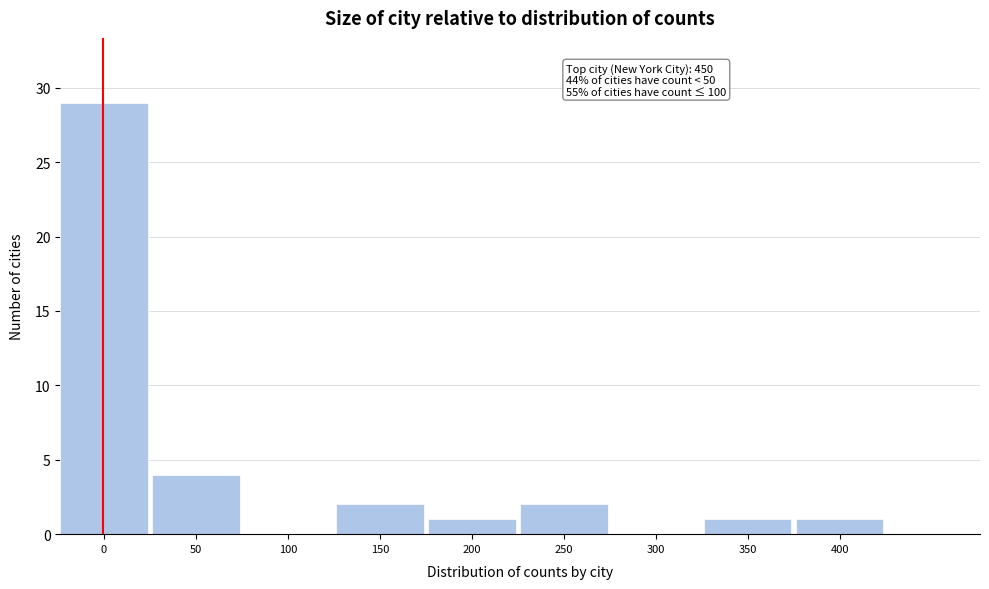

Reading right to left, extract all data points from this chart.

400=1	350=1	300=0	250=2	200=1	150=2	100=0	50=4	0=29